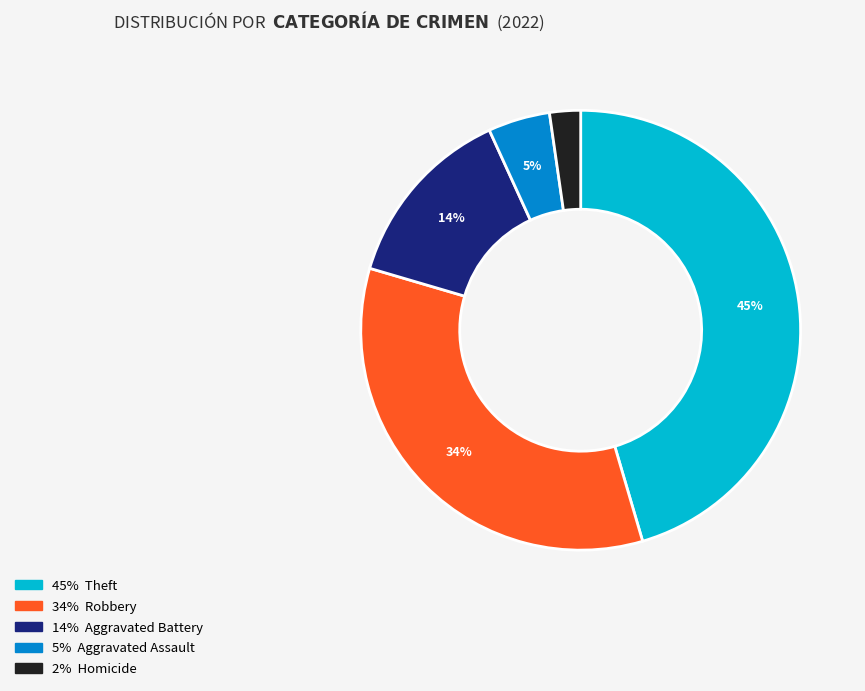

To the nearest percent, what is the difference between the largest and smallest slice percentages?

43%